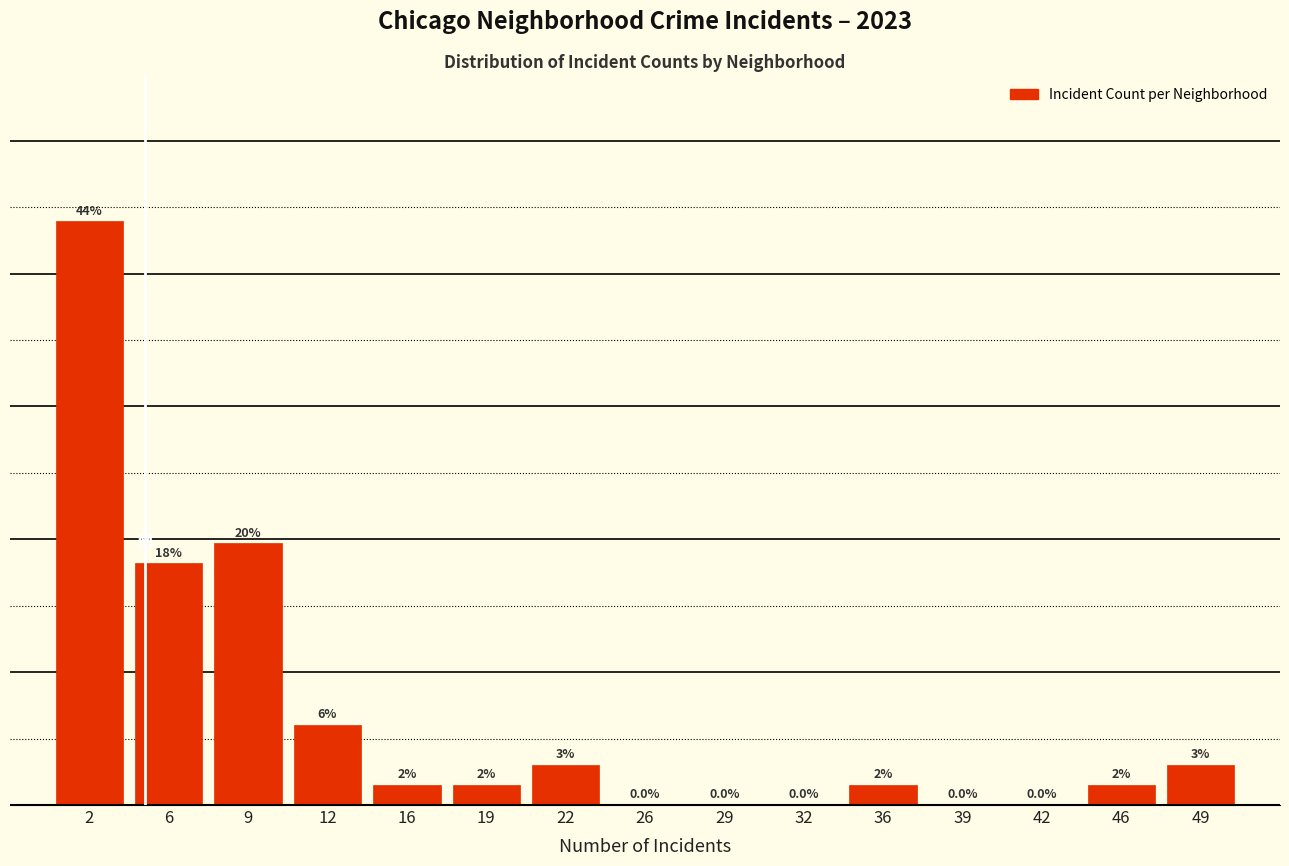

Is it true that the value at 32 is 0.0?

True